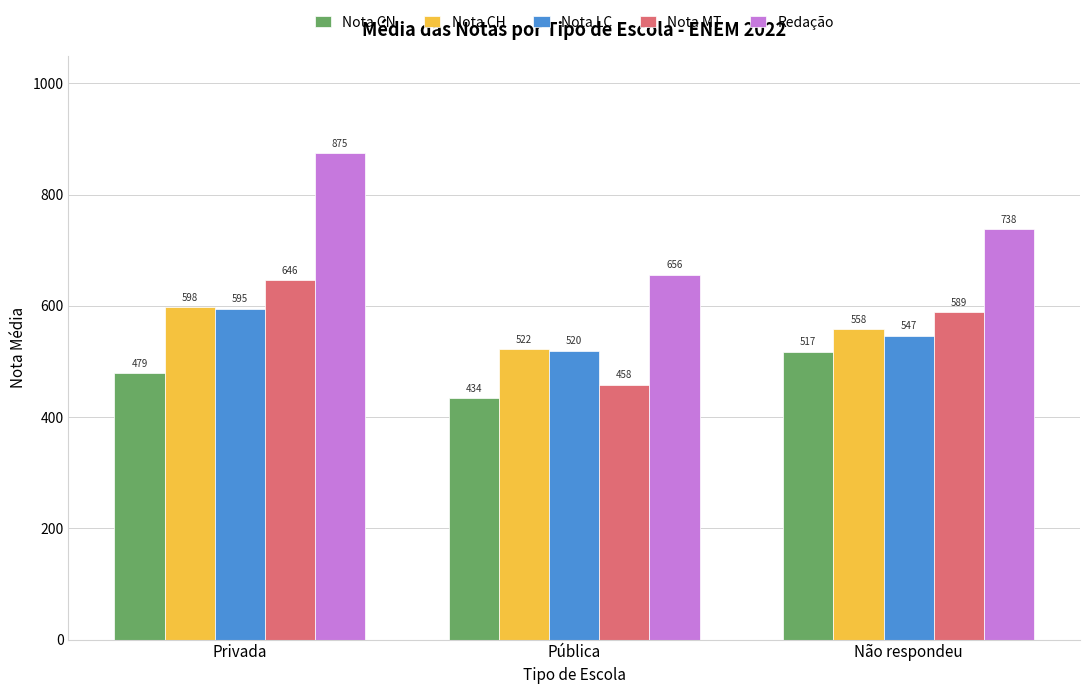

Rank the categories by Nota MT value from lowest to highest.

Pública, Não respondeu, Privada